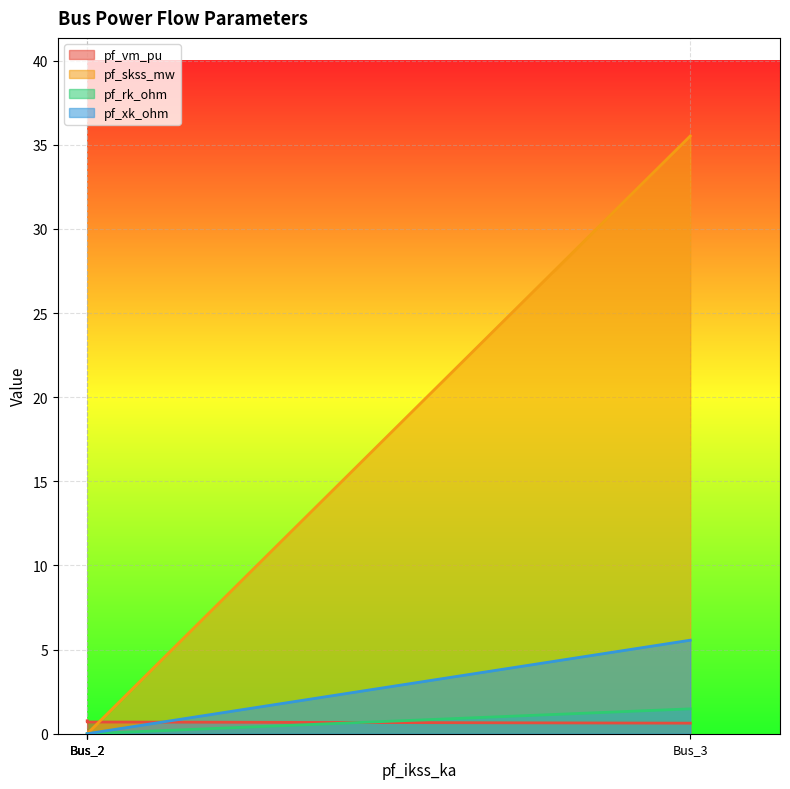

Does the chart display data point markers on the line(s)?

No